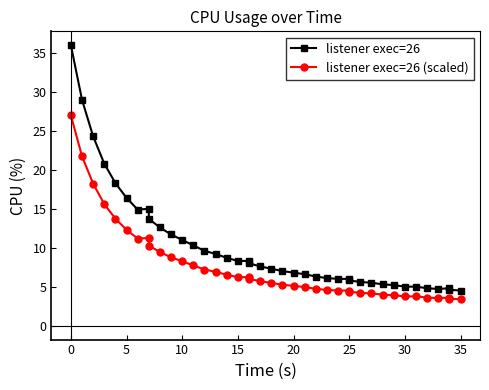

True or false: listener exec=26 (scaled) and listener exec=26 cross at least once.

False